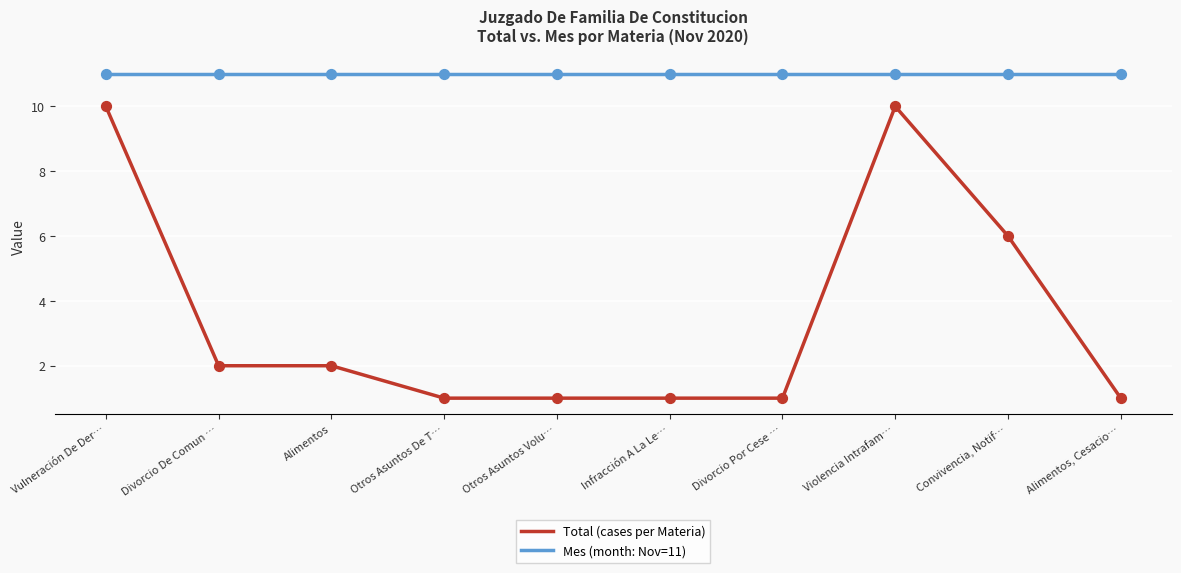

Is the value of Mes (month: Nov=11) at Alimentos greater than the value of Total (cases per Materia) at Otros Asuntos Volu…?

Yes